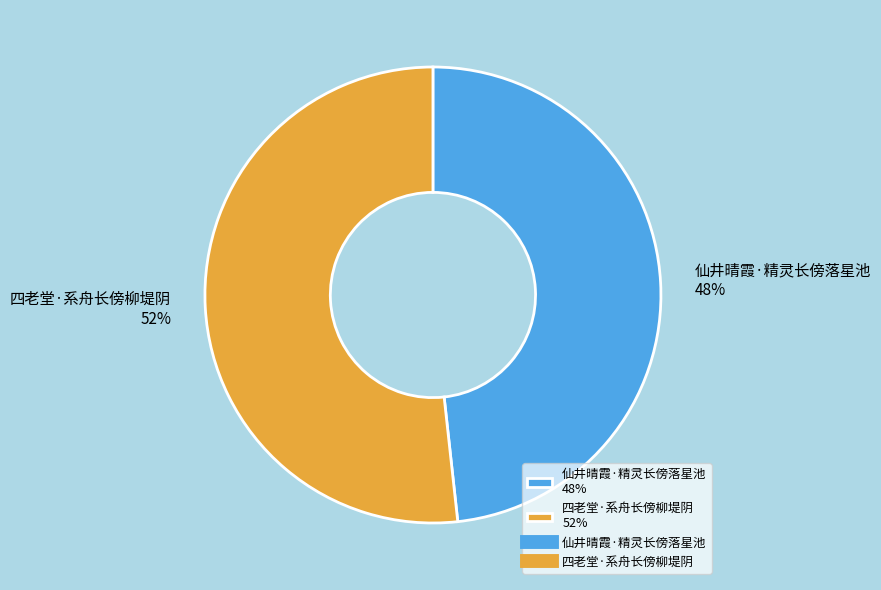

What is the ratio of the value at 四老堂·系舟长傍柳堤阴 52% to the value at 仙井晴霞·精灵长傍落星池 48%?

1.1